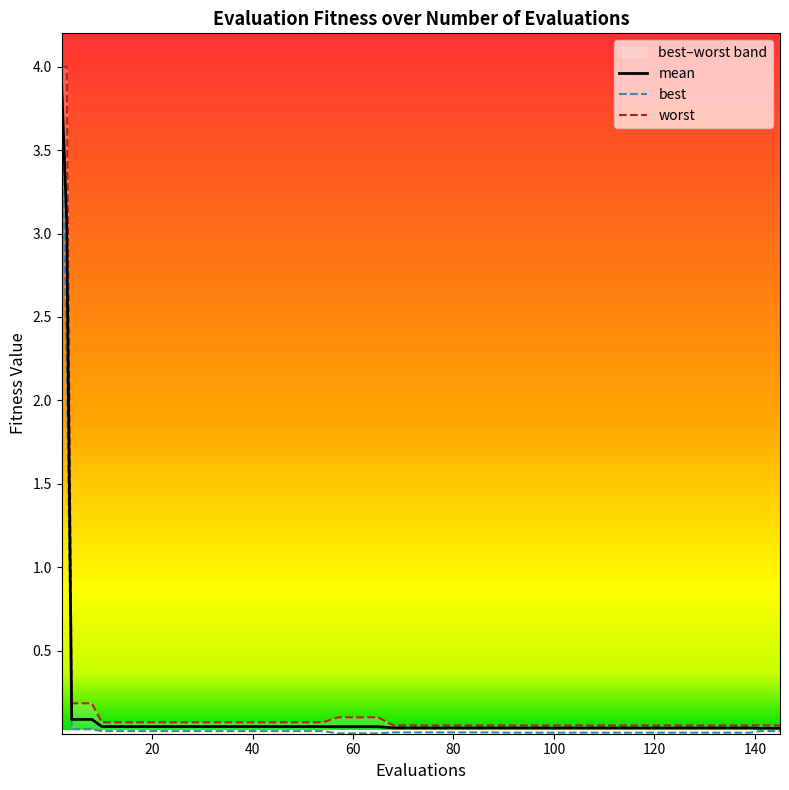

What is the maximum value shown in the chart?

4.0